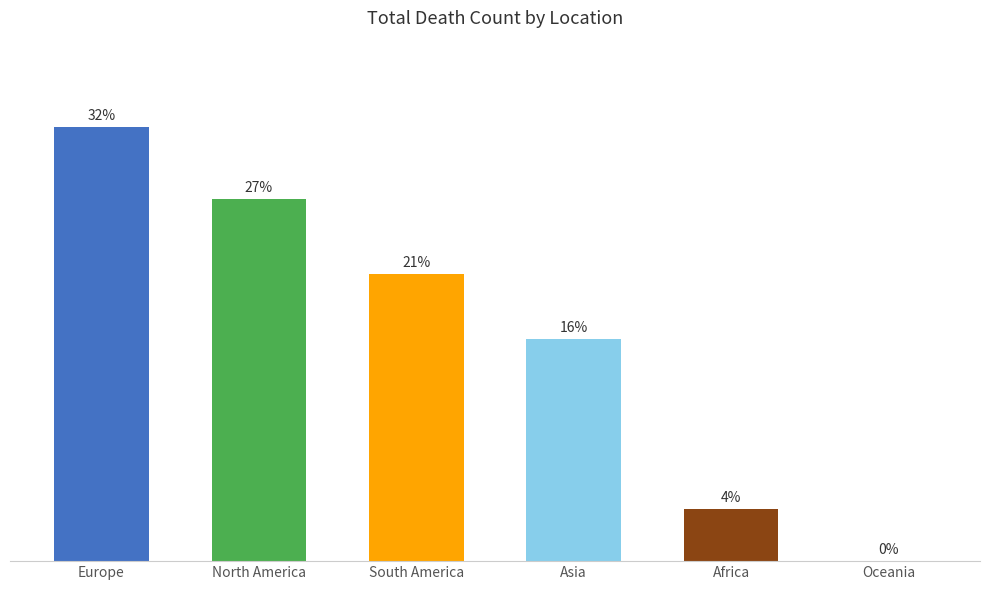

What is the average value?

16.7